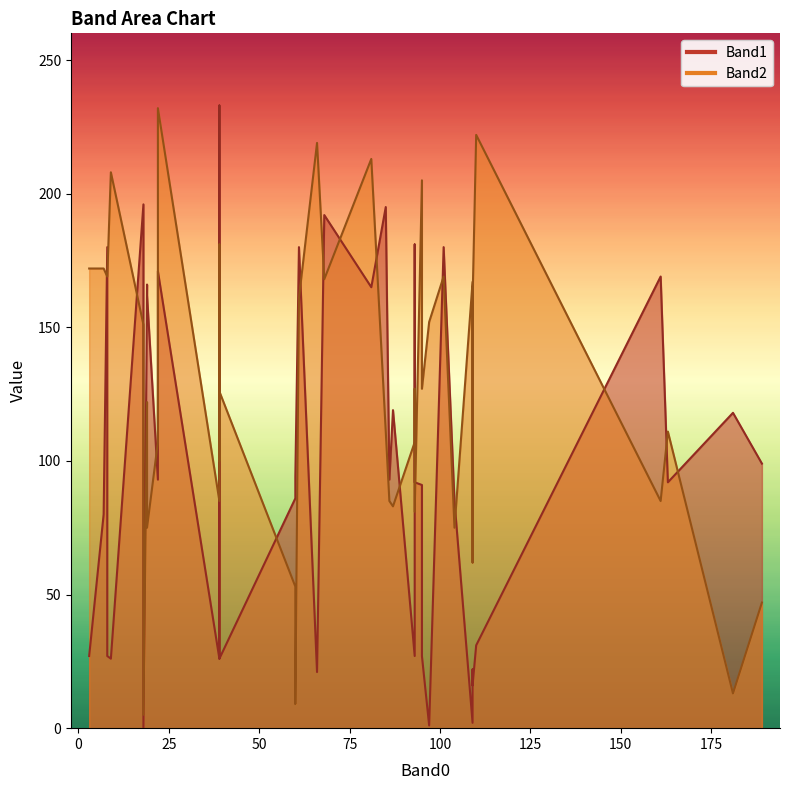

What are all the series names shown in the legend?

Band1, Band2